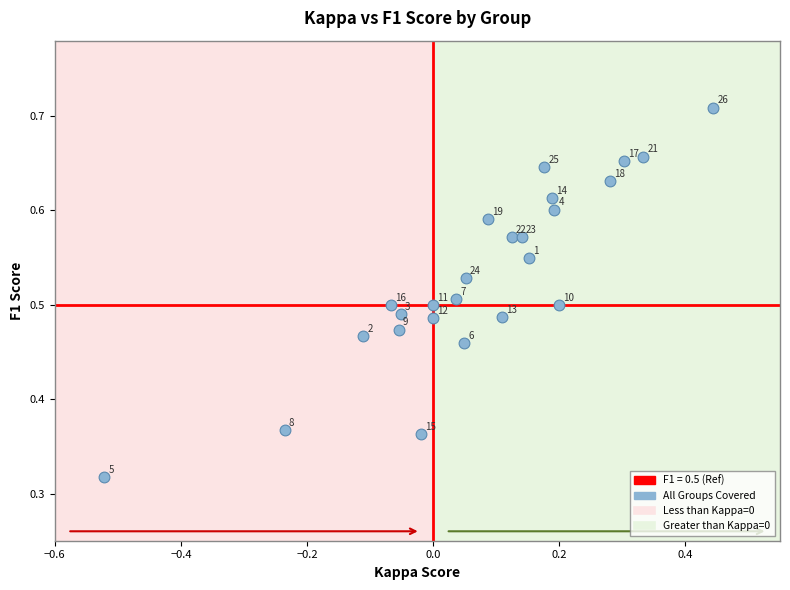

What is the range of X values (max minus min)?

1.0